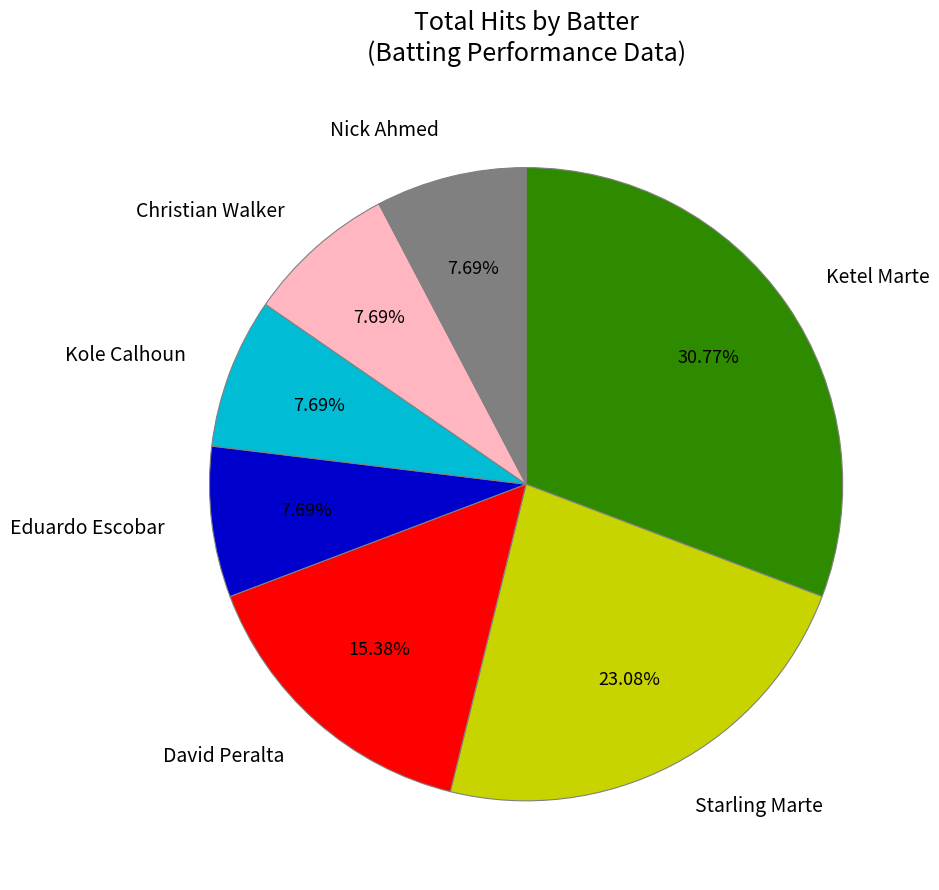

Which category has the biggest portion of the pie?

Ketel Marte